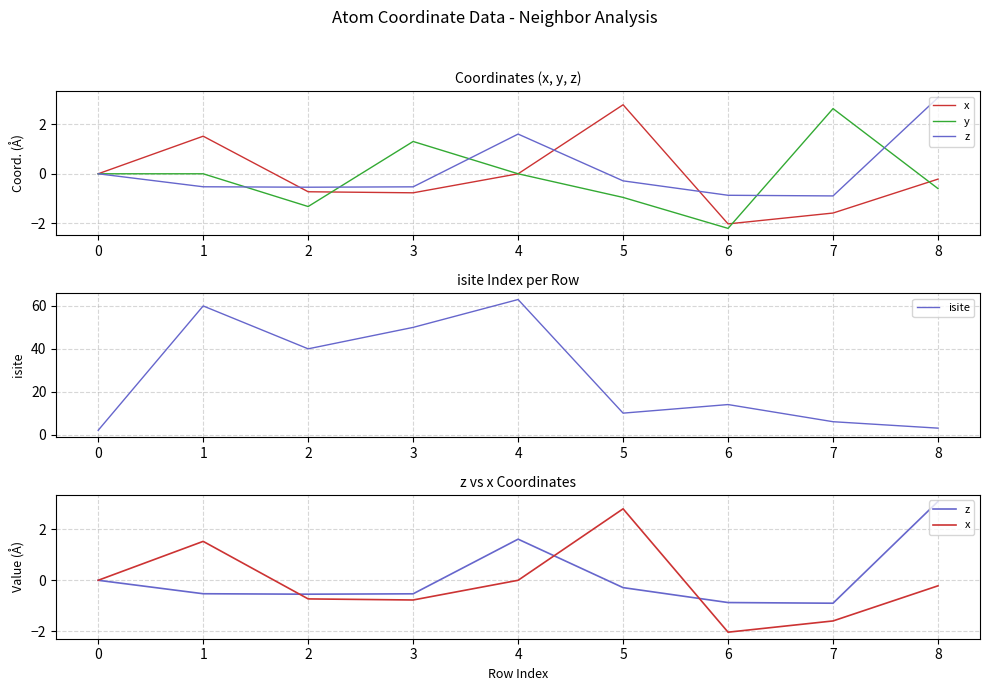

Which series changed the most between 1 and 5?

isite